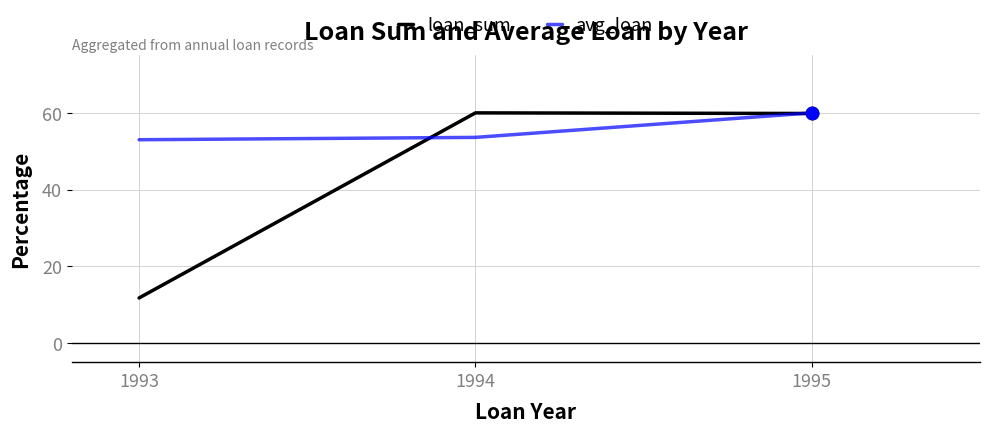

What is the total value across all series at 1994?

113.6